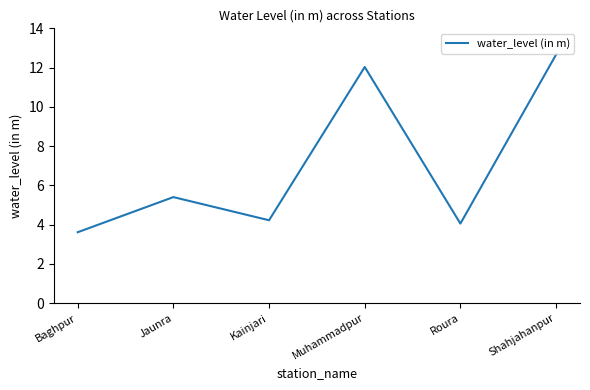

Approximately how many times larger is the value at Jaunra compared to Kainjari?

1.3